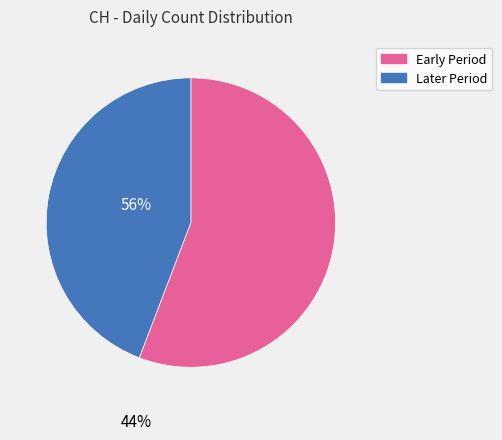

Is the sum of Early Period and Later Period greater than half?

Yes